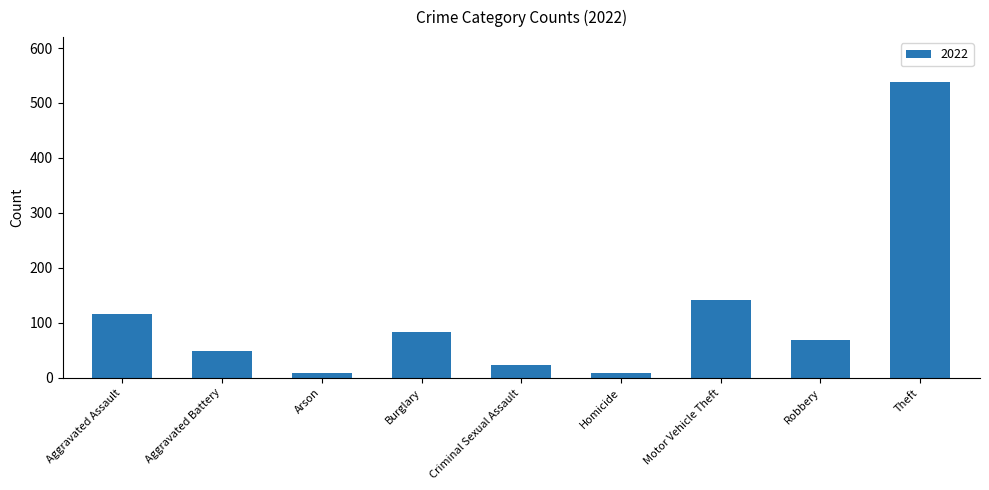

Count the number of categories in the chart.

9